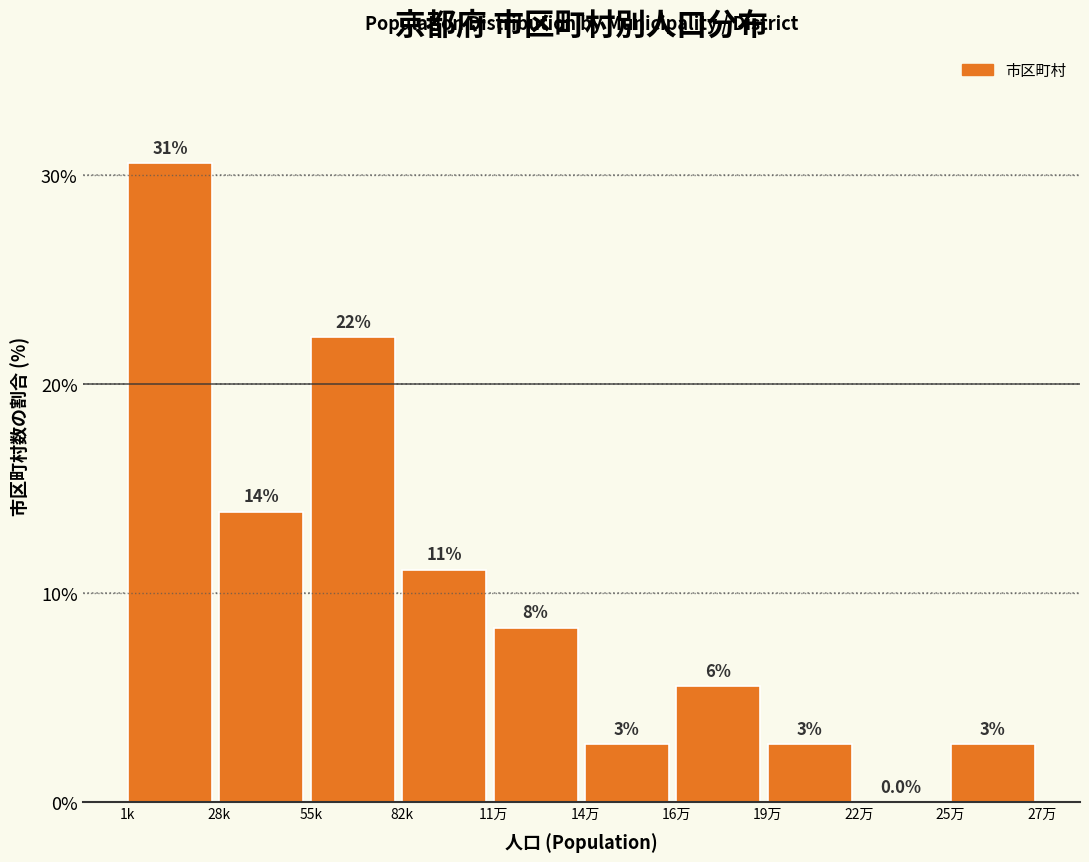

Are the bars horizontal?

No